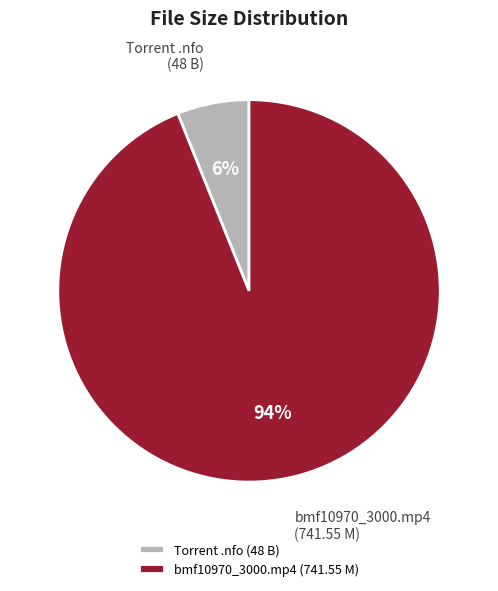

Which slice is the smallest?

Torrent .nfo (48 B)